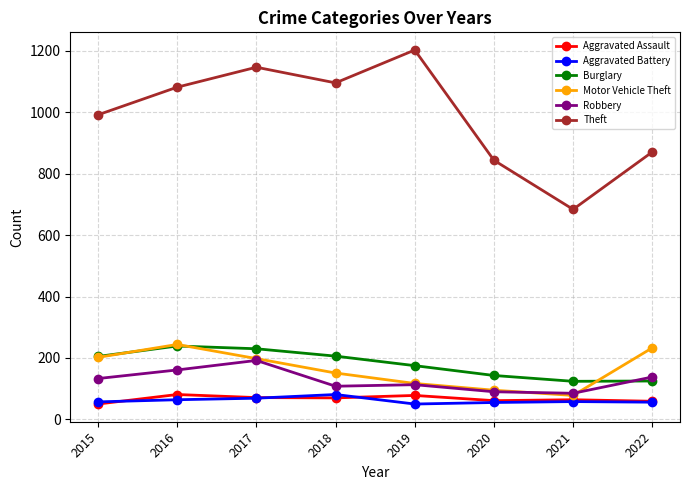

Which series has the largest range (max minus min)?

Theft